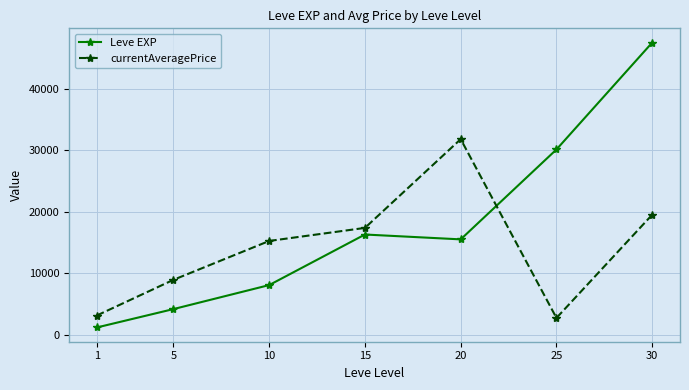

What value does the currentAveragePrice series have at 30?

19506.8